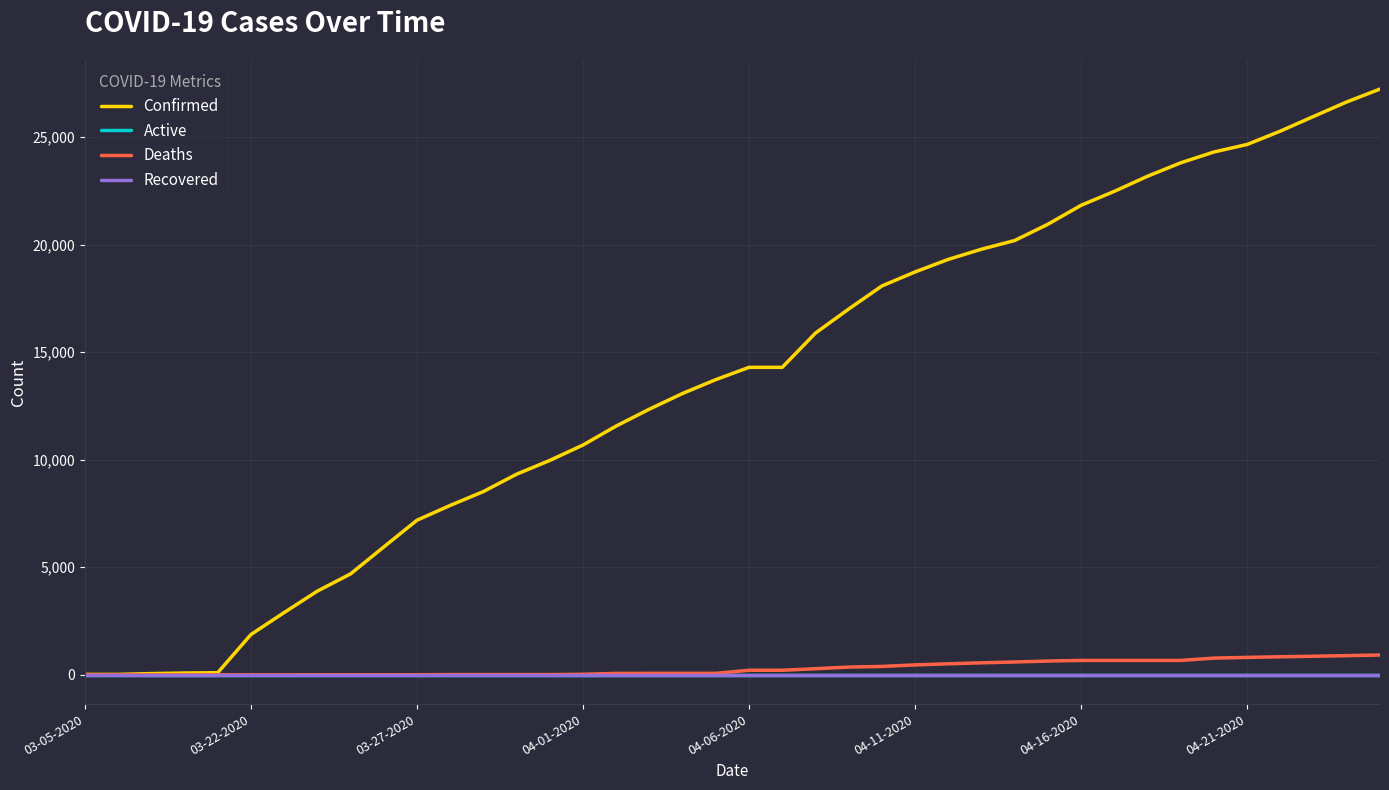

Reading right to left, extract all data points from this chart.

Confirmed: 27231	26633	25959	25276	24656	24306	23803	23179	22476	21828	20947	20191	19786	19313	18729	18077	17004	15887	14294	14294	13723	13081	12351	11567	10683	9967	9326	8519	7875	7187	5944	4691	3891	2894	1873	98	83	57	19	18
Active: 0	0	0	0	0	0	0	0	0	0	0	0	0	0	0	0	0	0	0	0	0	0	0	0	0	0	0	0	0	0	0	0	0	0	0	0	0	0	0	0
Deaths: 920	891	863	838	809	776	668	668	668	668	640	596	557	511	461	389	359	283	211	211	67	67	67	64	25	10	10	10	10	1	1	1	1	0	0	0	0	0	0	0
Recovered: 0	0	0	0	0	0	0	0	0	0	0	0	0	0	0	0	0	0	0	0	0	0	0	0	0	0	0	0	0	0	0	0	0	0	0	0	0	0	0	0